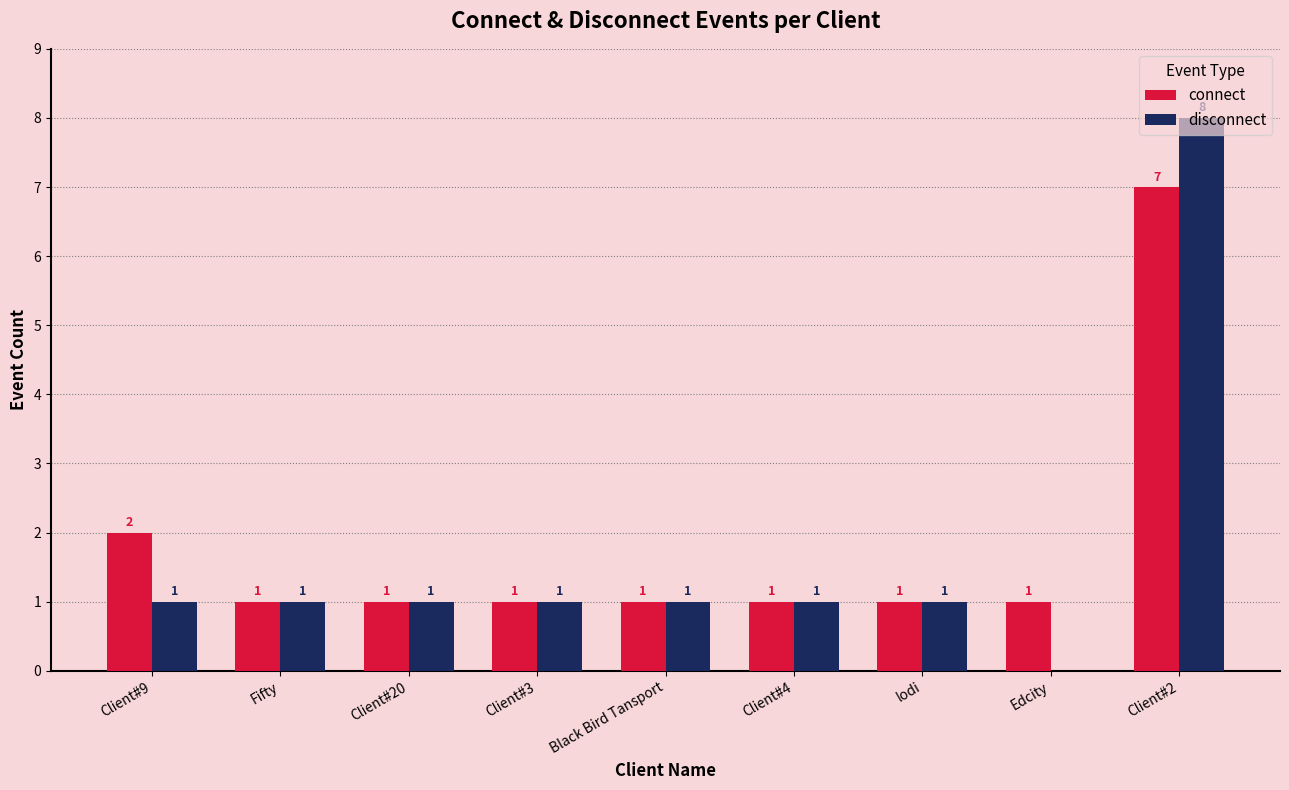

How many distinct data groups are displayed?

2